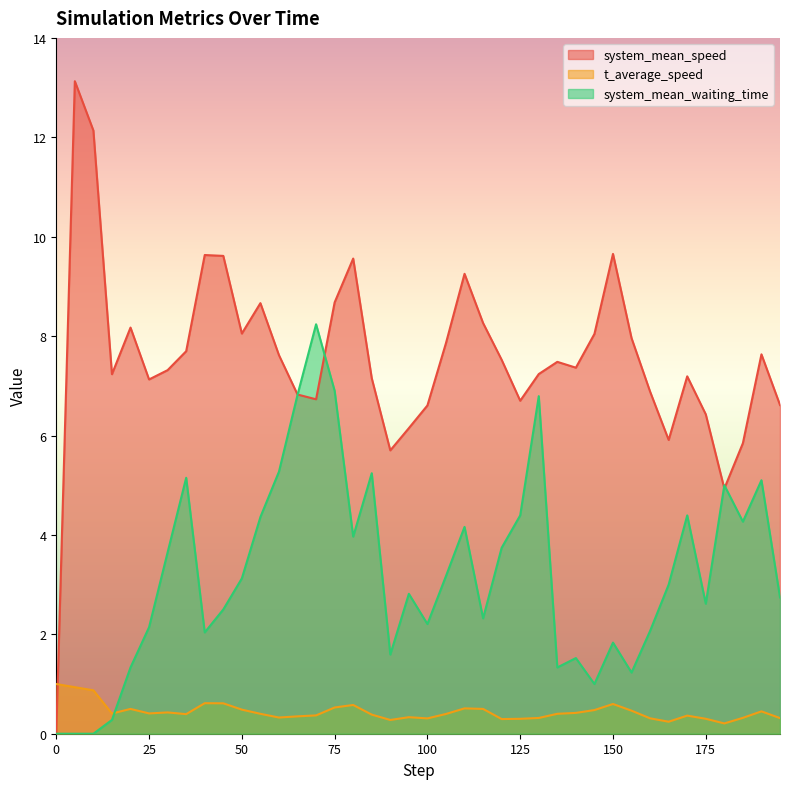

Where is t_average_speed nearest to the value 0?

180.0